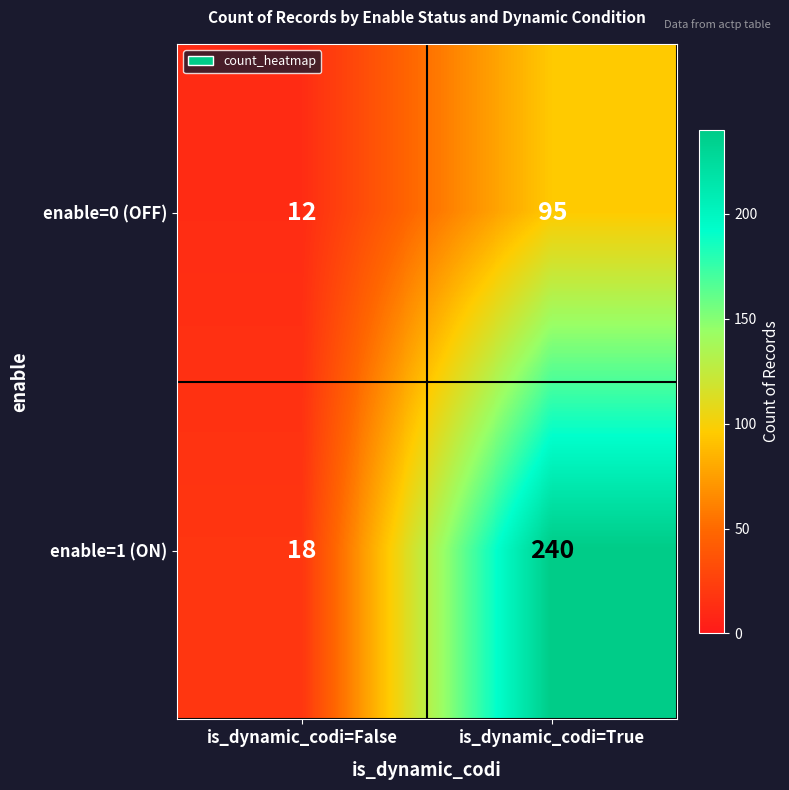

Reading right to left, extract all data points from this chart.

enable=0 (OFF): 95	12
enable=1 (ON): 240	18